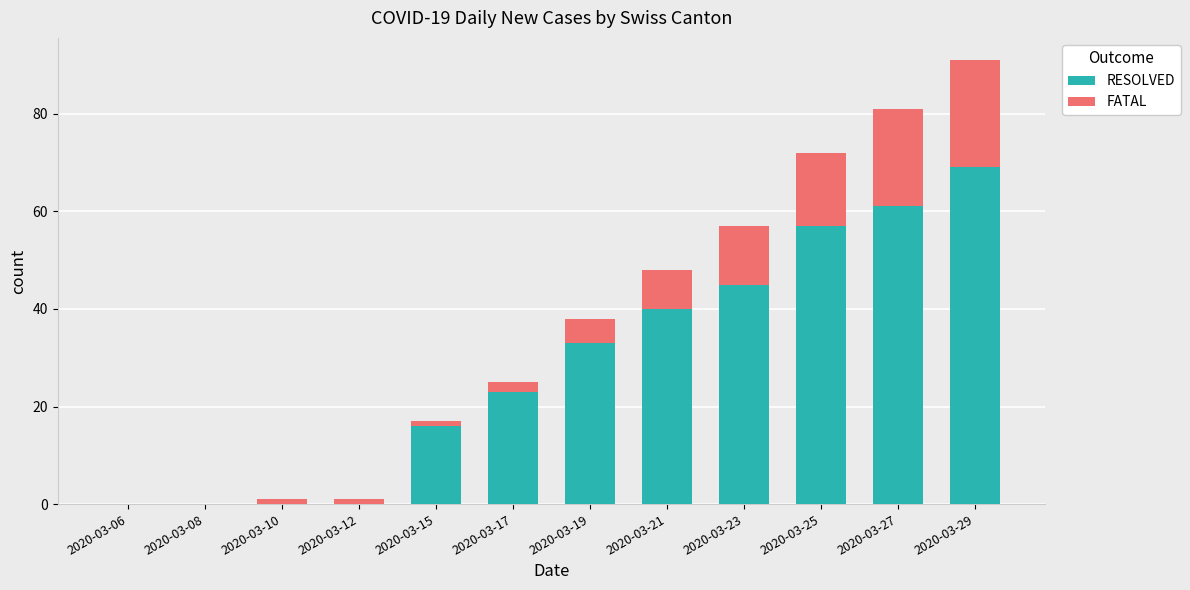

At which label does RESOLVED reach its peak?

2020-03-29